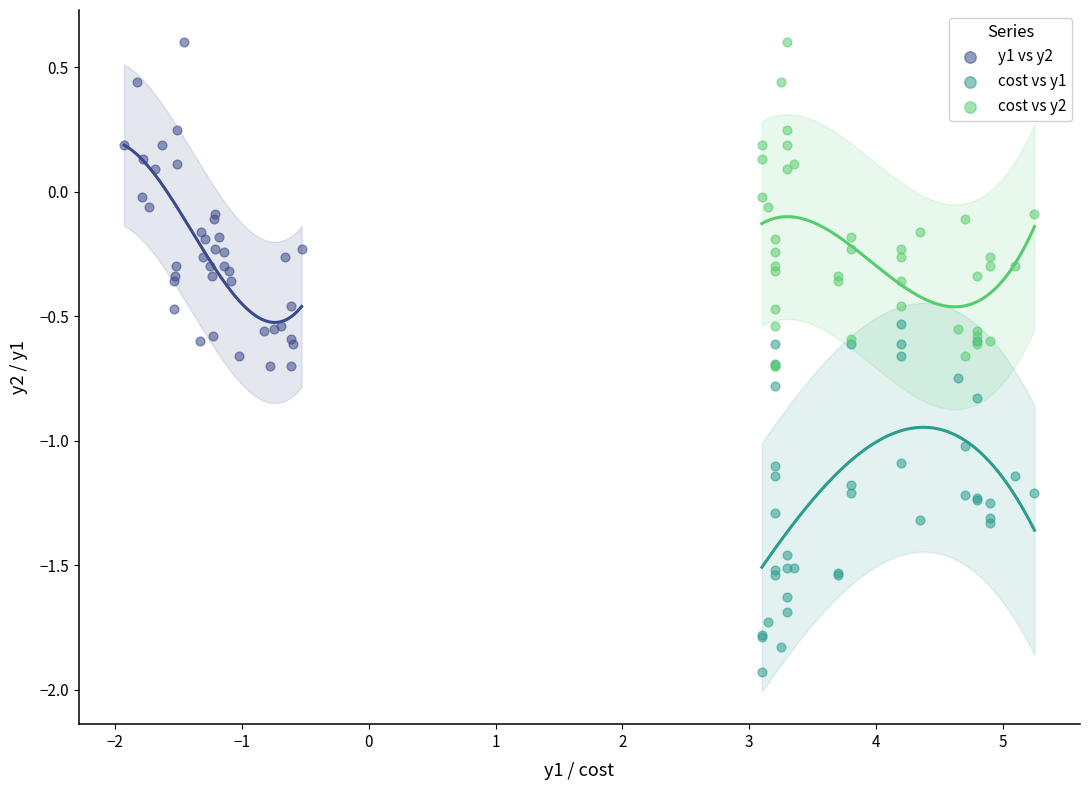

Which series contains the lowest Y value?

cost vs y1